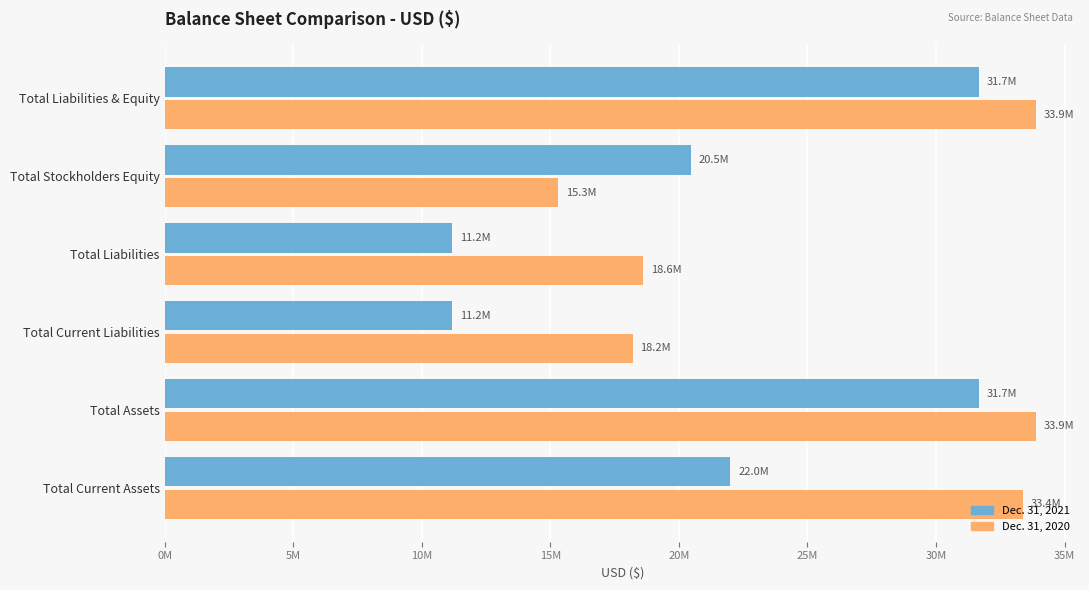

What are all the series names shown in the legend?

Dec. 31, 2021, Dec. 31, 2020